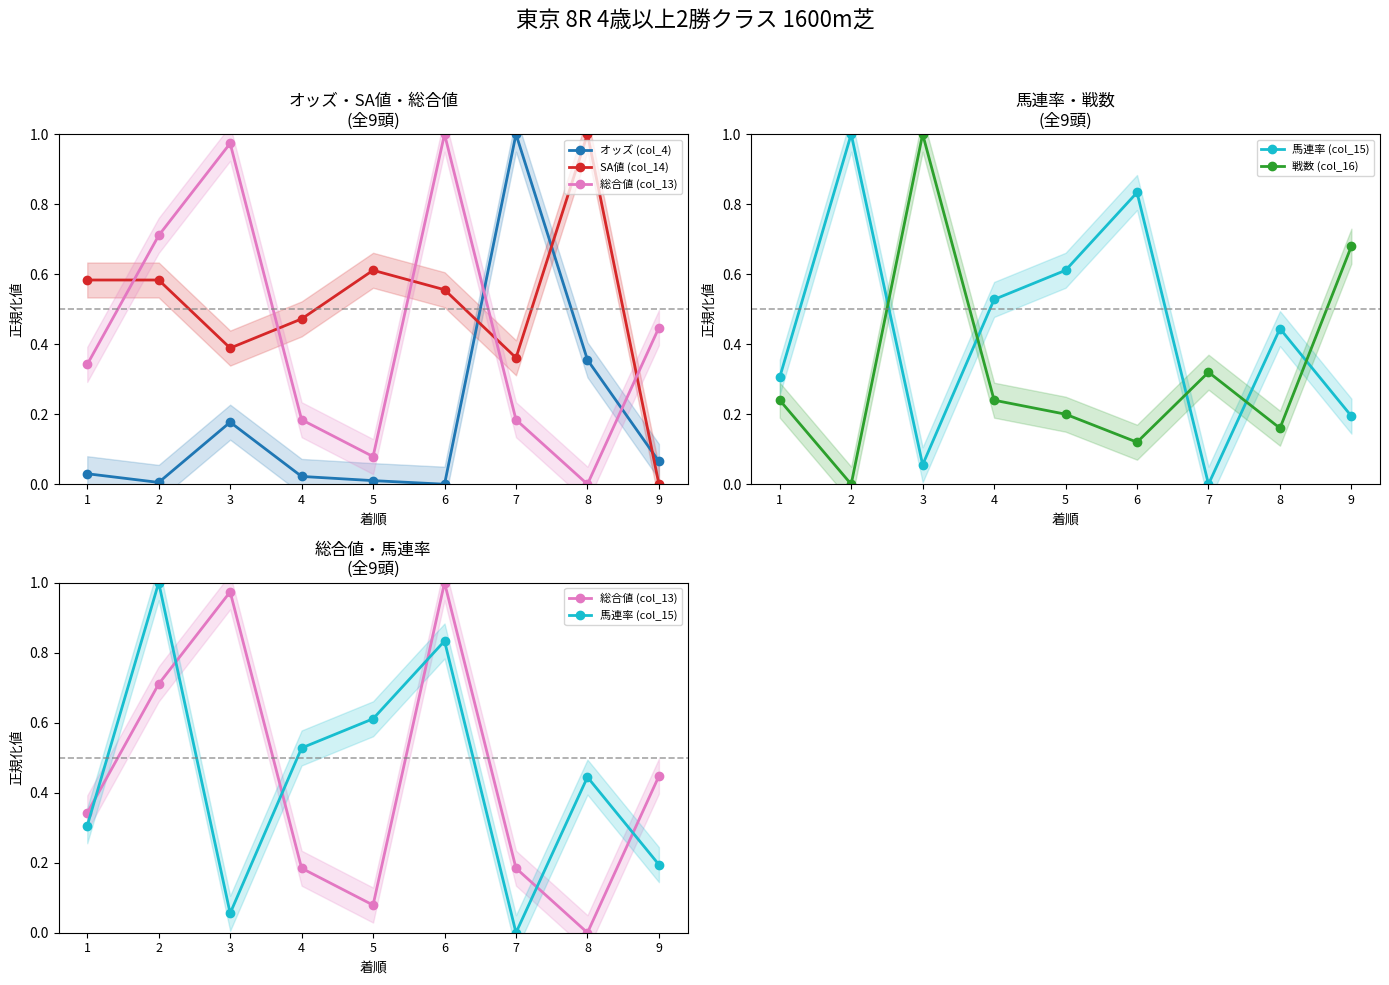

Reading left to right, list all the values displayed in this chart.

オッズ (col_4): 1=0.0	2=0.0	3=0.2	4=0.0	5=0.0	6=0.0	7=1.0	8=0.4	9=0.1
SA値 (col_14): 1=0.6	2=0.6	3=0.4	4=0.5	5=0.6	6=0.6	7=0.4	8=1.0	9=0.0
総合値 (col_13): 1=0.3	2=0.7	3=1.0	4=0.2	5=0.1	6=1.0	7=0.2	8=0.0	9=0.4
馬連率 (col_15): 1=0.3	2=1.0	3=0.1	4=0.5	5=0.6	6=0.8	7=0.0	8=0.4	9=0.2
戦数 (col_16): 1=0.2	2=0.0	3=1.0	4=0.2	5=0.2	6=0.1	7=0.3	8=0.2	9=0.7